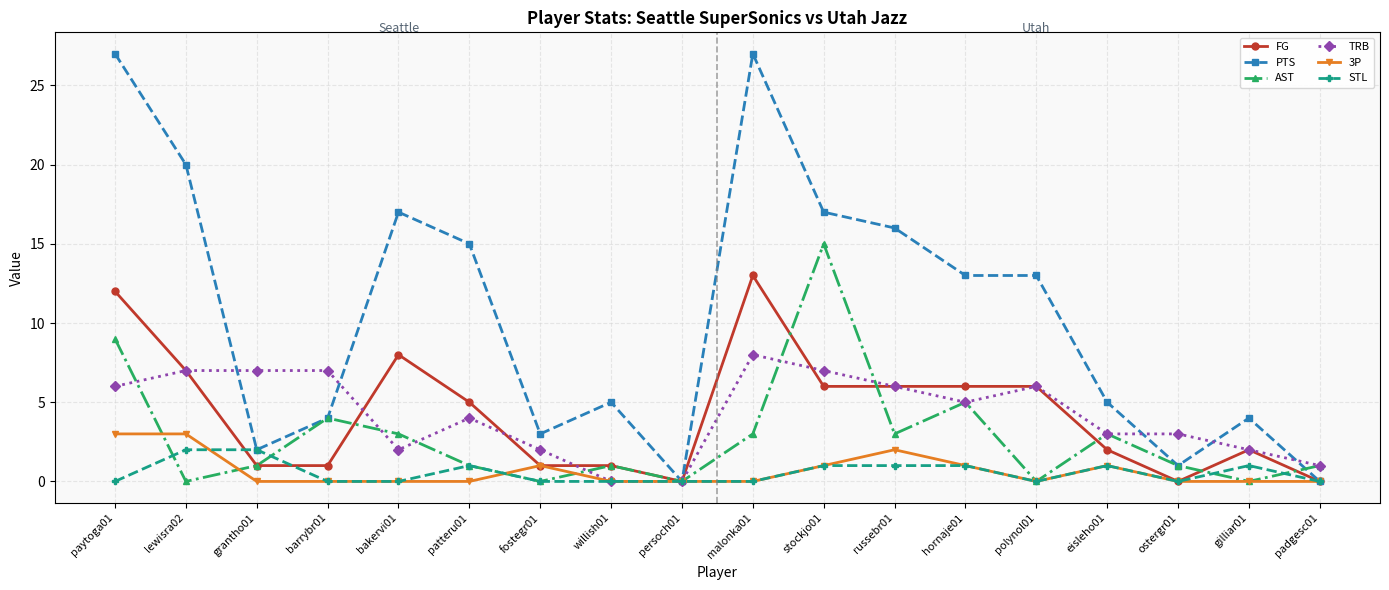

Reading left to right, transcribe all the data shown in this chart.

FG: paytoga01=12	lewisra02=7	grantho01=1	barrybr01=1	bakervi01=8	patteru01=5	fostegr01=1	willish01=1	persoch01=0	malonka01=13	stockjo01=6	russebr01=6	hornaje01=6	polynol01=6	eisleho01=2	ostergr01=0	gilliar01=2	padgesc01=0
PTS: paytoga01=27	lewisra02=20	grantho01=2	barrybr01=4	bakervi01=17	patteru01=15	fostegr01=3	willish01=5	persoch01=0	malonka01=27	stockjo01=17	russebr01=16	hornaje01=13	polynol01=13	eisleho01=5	ostergr01=1	gilliar01=4	padgesc01=0
AST: paytoga01=9	lewisra02=0	grantho01=1	barrybr01=4	bakervi01=3	patteru01=1	fostegr01=0	willish01=1	persoch01=0	malonka01=3	stockjo01=15	russebr01=3	hornaje01=5	polynol01=0	eisleho01=3	ostergr01=1	gilliar01=0	padgesc01=1
TRB: paytoga01=6	lewisra02=7	grantho01=7	barrybr01=7	bakervi01=2	patteru01=4	fostegr01=2	willish01=0	persoch01=0	malonka01=8	stockjo01=7	russebr01=6	hornaje01=5	polynol01=6	eisleho01=3	ostergr01=3	gilliar01=2	padgesc01=1
3P: paytoga01=3	lewisra02=3	grantho01=0	barrybr01=0	bakervi01=0	patteru01=0	fostegr01=1	willish01=0	persoch01=0	malonka01=0	stockjo01=1	russebr01=2	hornaje01=1	polynol01=0	eisleho01=1	ostergr01=0	gilliar01=0	padgesc01=0
STL: paytoga01=0	lewisra02=2	grantho01=2	barrybr01=0	bakervi01=0	patteru01=1	fostegr01=0	willish01=0	persoch01=0	malonka01=0	stockjo01=1	russebr01=1	hornaje01=1	polynol01=0	eisleho01=1	ostergr01=0	gilliar01=1	padgesc01=0